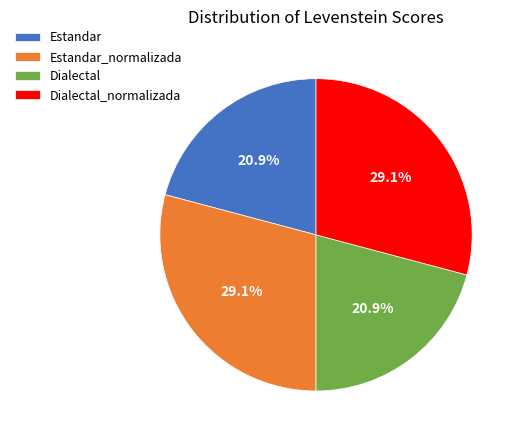

Does Dialectal account for over 50% of the chart?

No